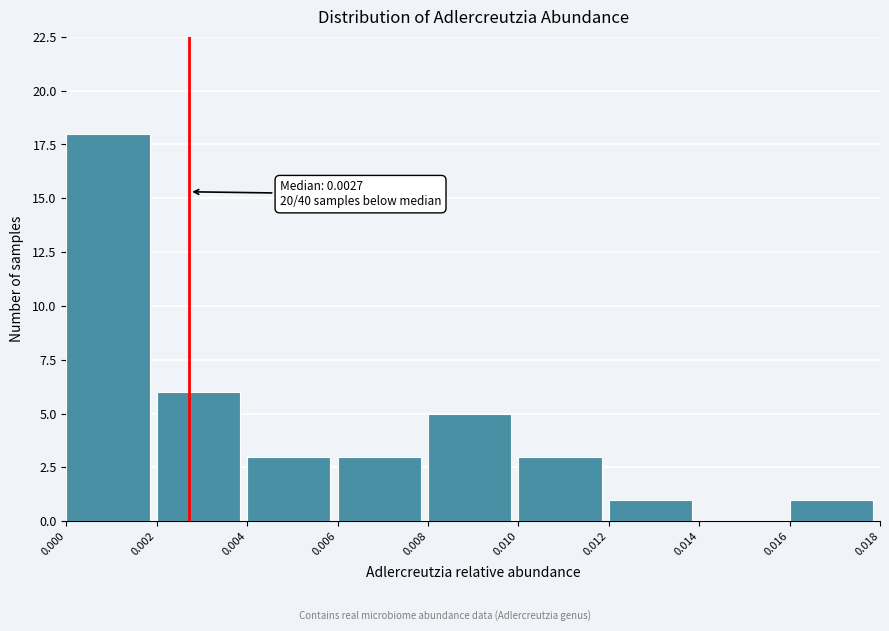

Which range on the x-axis has the tallest bar?

0.000 to 0.002